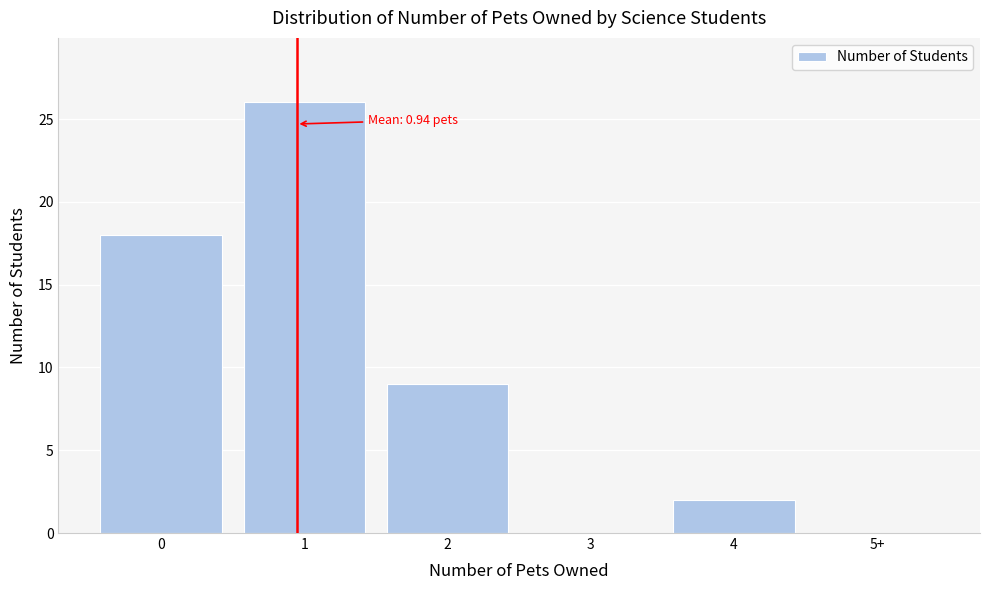

Reading right to left, transcribe all the data shown in this chart.

5+=0	4=2	3=0	2=9	1=26	0=18